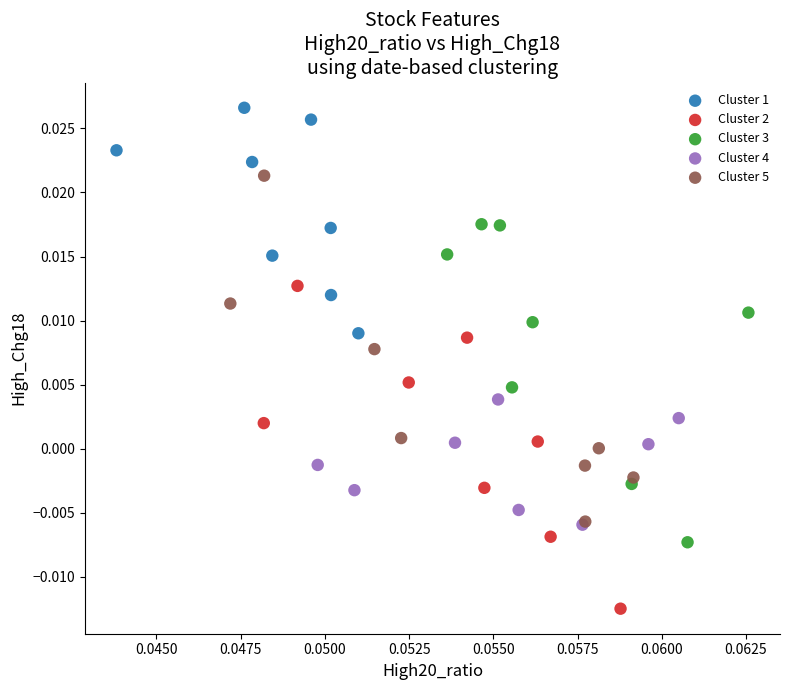

What are all the series names shown in the legend?

Cluster 1, Cluster 2, Cluster 3, Cluster 4, Cluster 5